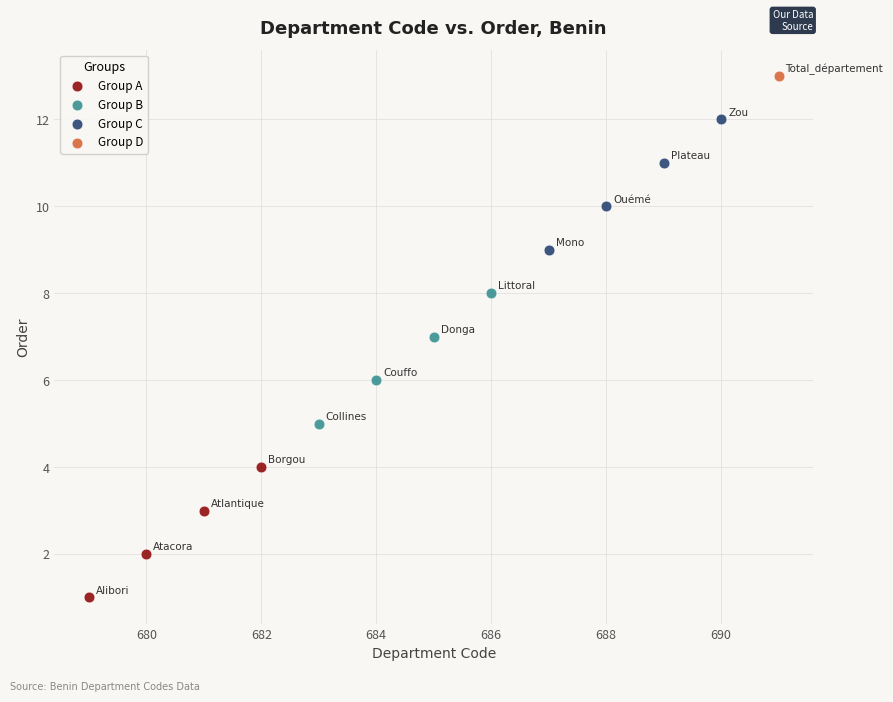

Which series reaches the maximum Y coordinate?

Group D